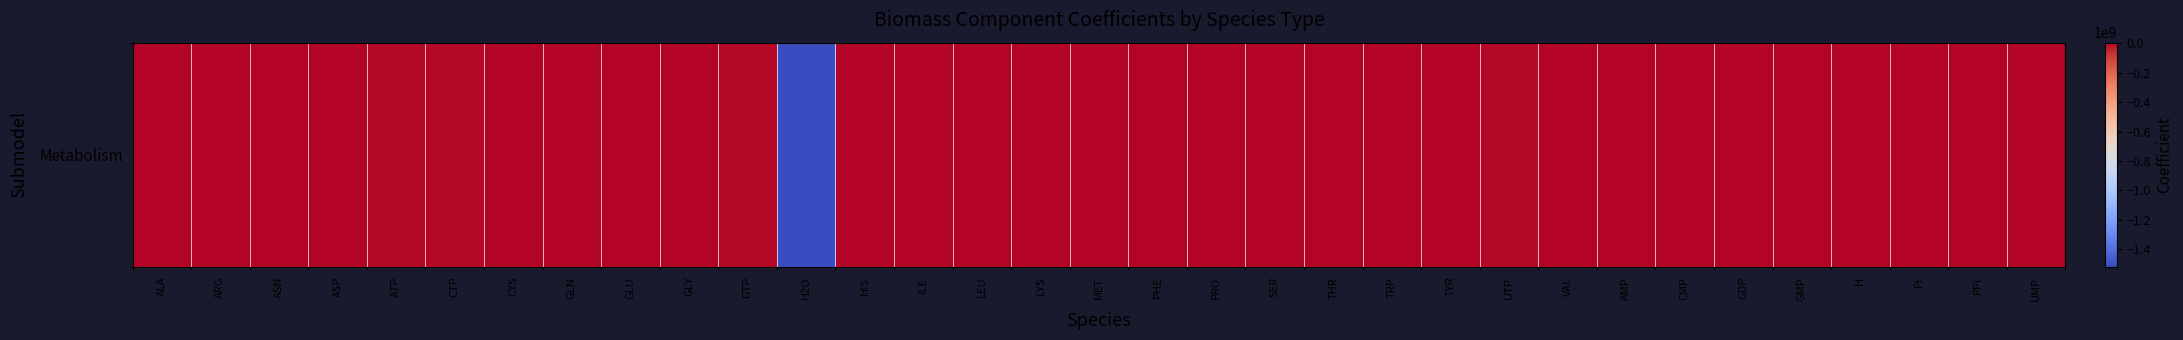

Reading left to right, extract all data points from this chart.

ALA=-34190.4	ARG=-40890.4	ASN=-23190.4	ASP=-24290.4	ATP=-1101856.0	CTP=-1164906.0	CYS=-22290.4	GLN=-24690.4	GLU=-22690.4	GLY=-31190.4	GTP=-1728316.0	H2O=-1521617000.0	HIS=-21590.4	ILE=-29290.4	LEU=-41190.4	LYS=-21990.4	MET=-21390.4	PHE=-23890.4	PRO=-34390.4	SER=-44490.4	THR=-36190.4	TRP=-22190.4	TYR=-21990.4	UTP=-1132896.0	VAL=-33790.4	AMP=1035619.0	CMP=1098019.0	GDP=581419.2	GMP=1052899.0	H=4972350.0	Pi=471096.2	PPi=4381069.0	UMP=1066339.0